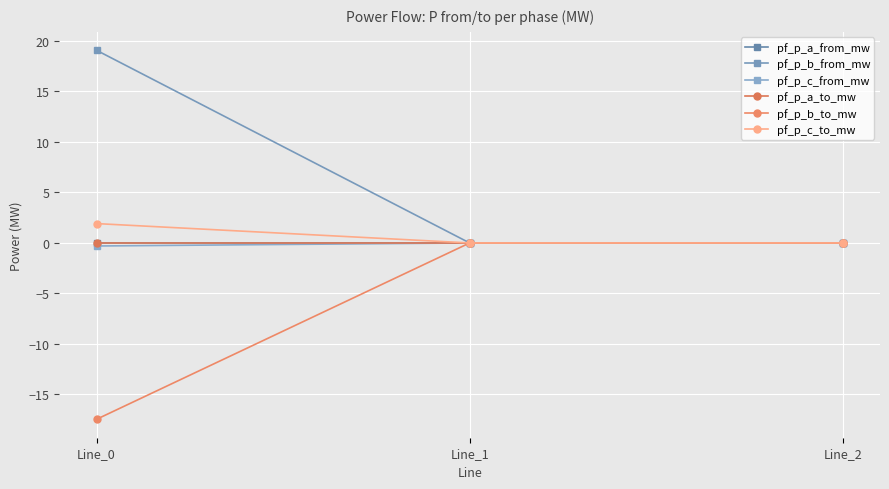

Rank the series at Line_2 from lowest to highest value.

pf_p_c_to_mw, pf_p_b_to_mw, pf_p_a_from_mw, pf_p_a_to_mw, pf_p_b_from_mw, pf_p_c_from_mw